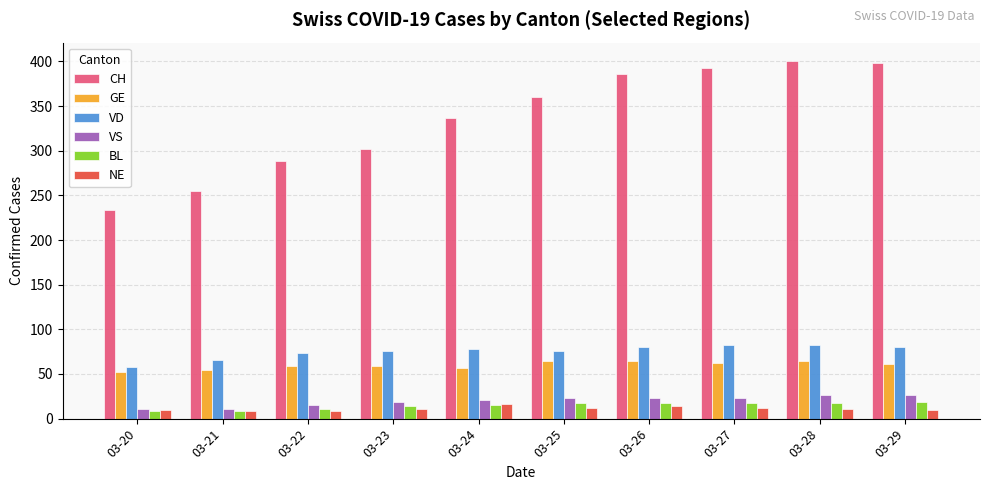

What is the total value across all series at 03-25?

552